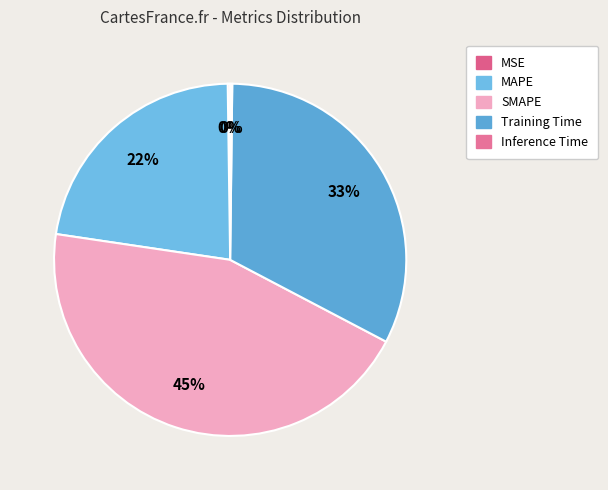

The SMAPE slice represents 45% of the pie. True or false?

True